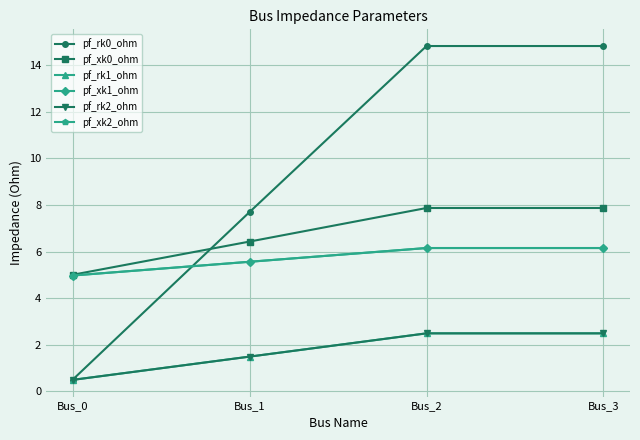

What is the maximum value for pf_rk2_ohm?

2.5